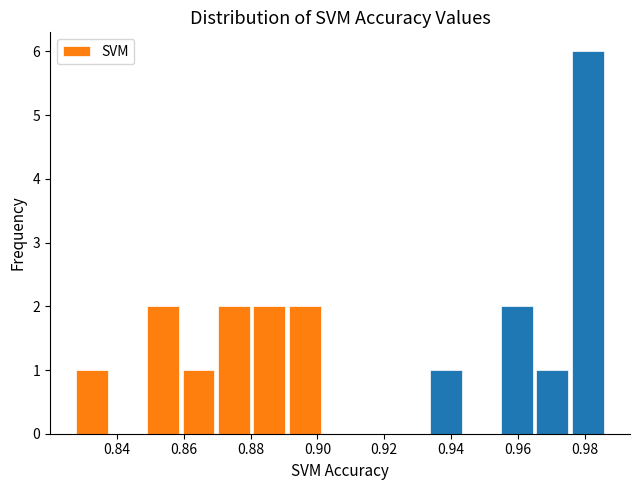

Over which range of the x-axis is the bar tallest?

0.976 to 0.986